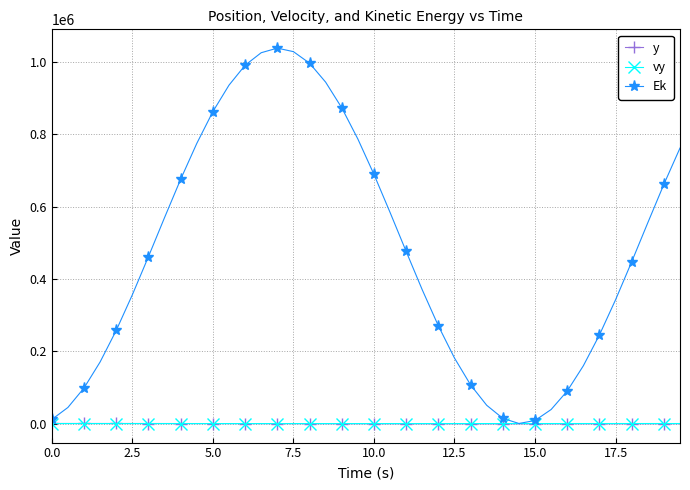

What is the smallest value displayed?

-681.2